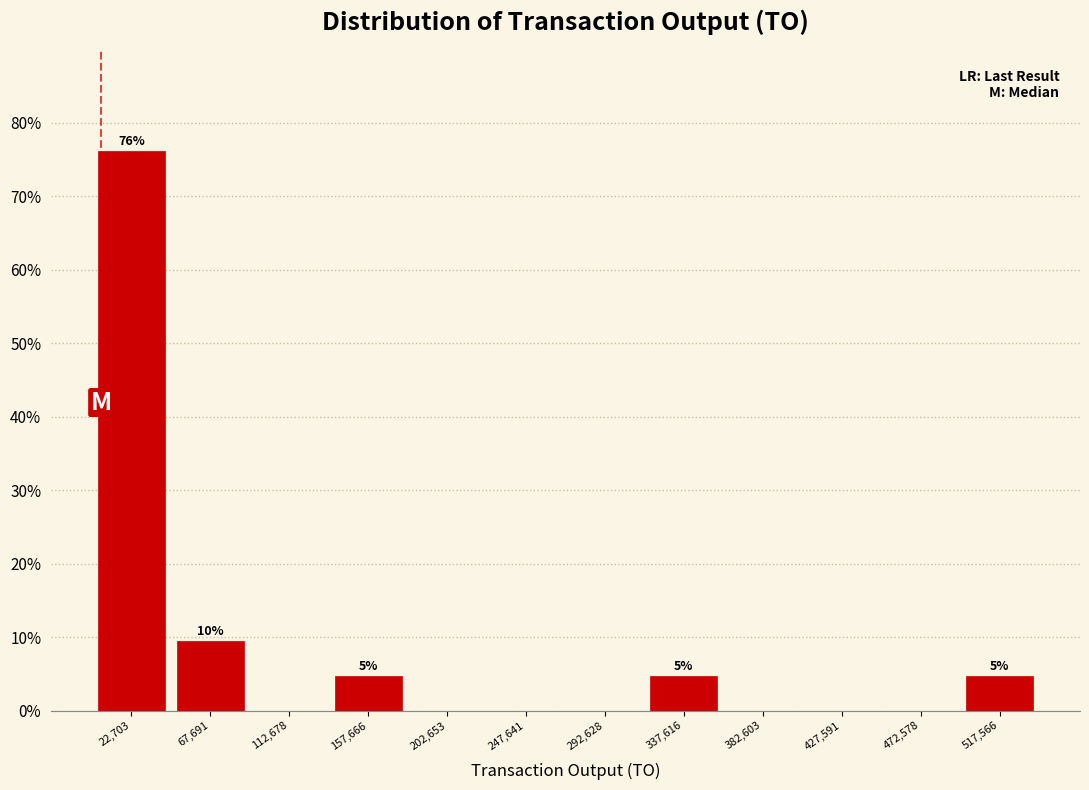

Which range on the x-axis has the tallest bar?

0 to 45000